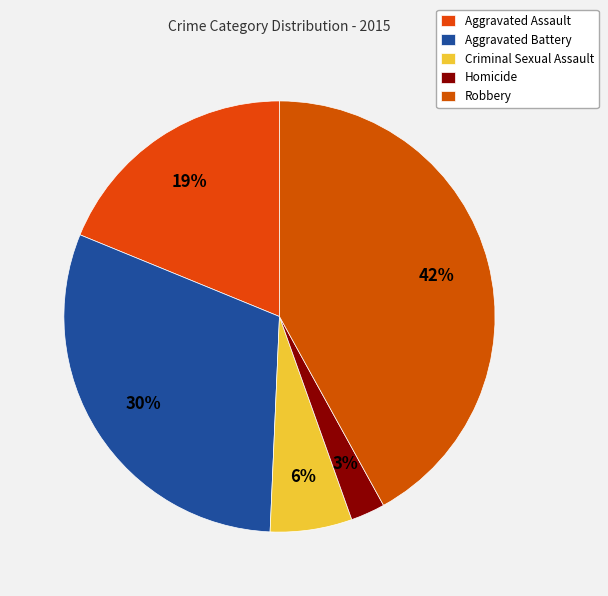

What percentage is the Aggravated Assault slice, to the nearest percent?

19%